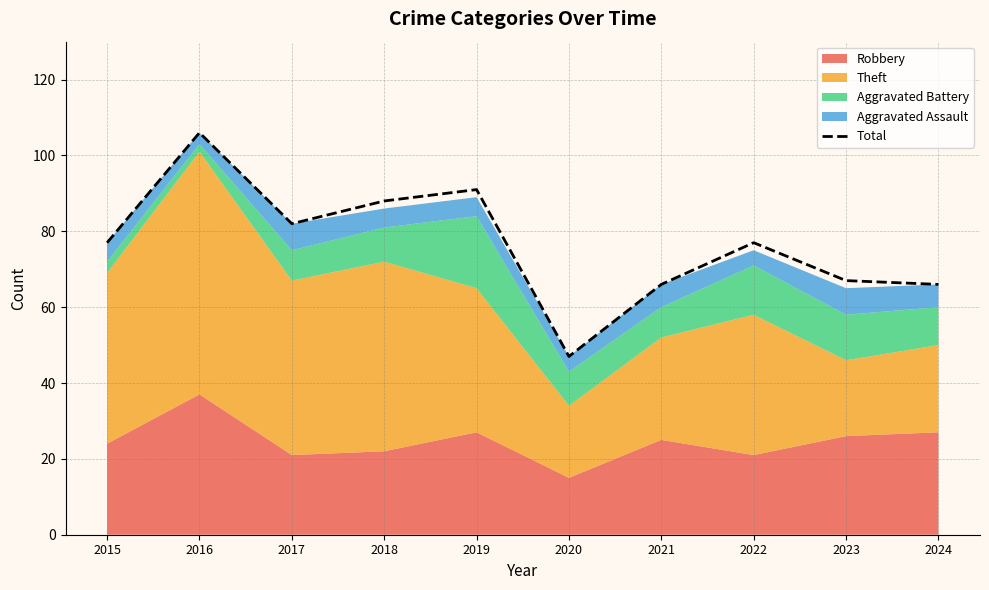

How many categories are shown in the chart?

10